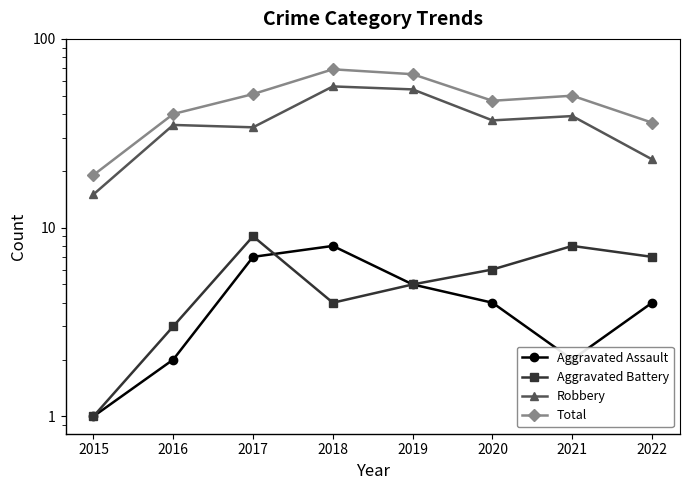

True or false: Robbery and Aggravated Battery cross at least once.

False